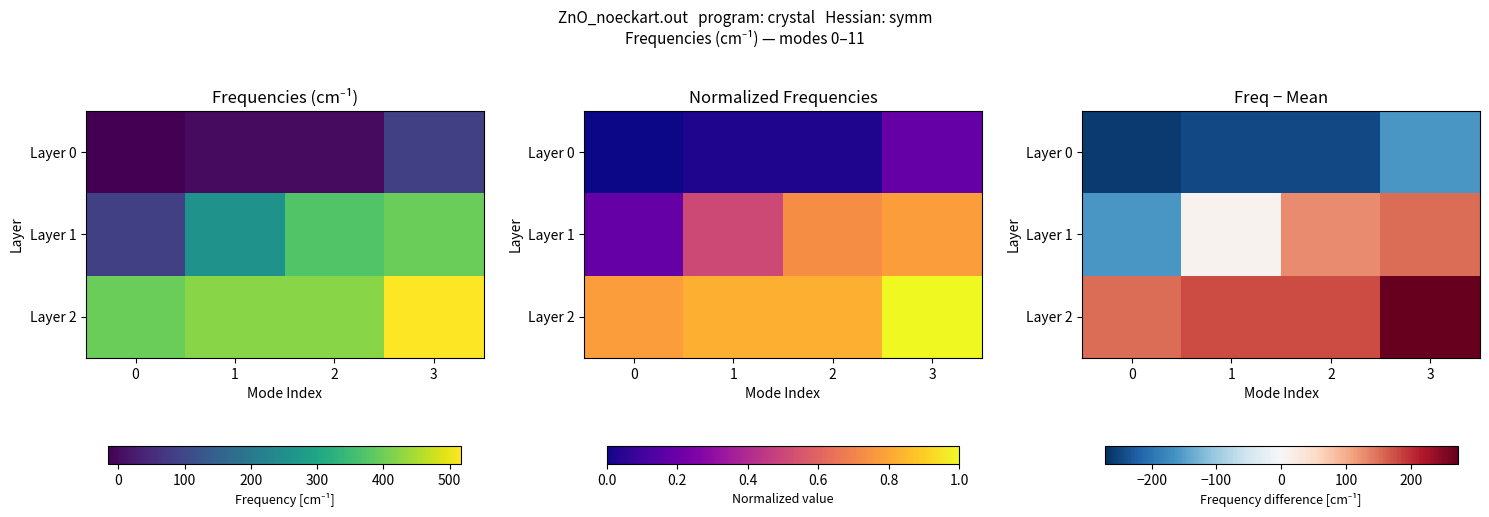

Rank the series by their maximum value, from highest to lowest.

Layer 2, Layer 1, Layer 0